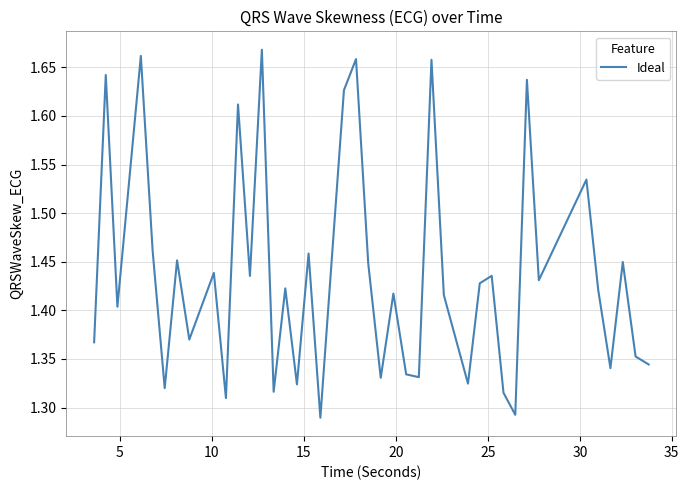

What is the difference between the maximum and minimum values?

0.4